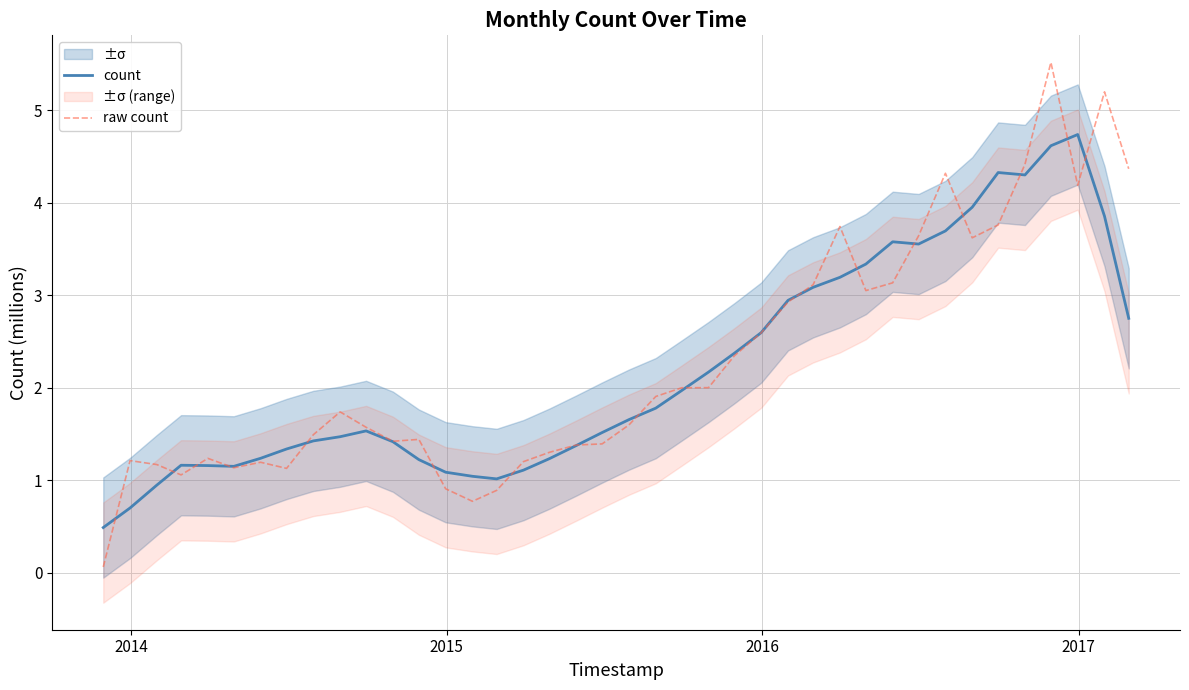

What is the minimum value for count?

0.5